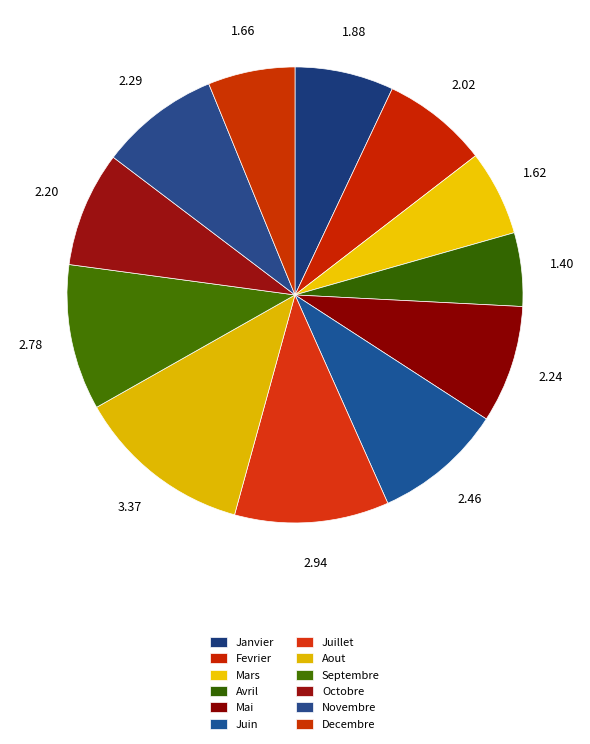

True or false: Janvier accounts for 1% of the total.

False